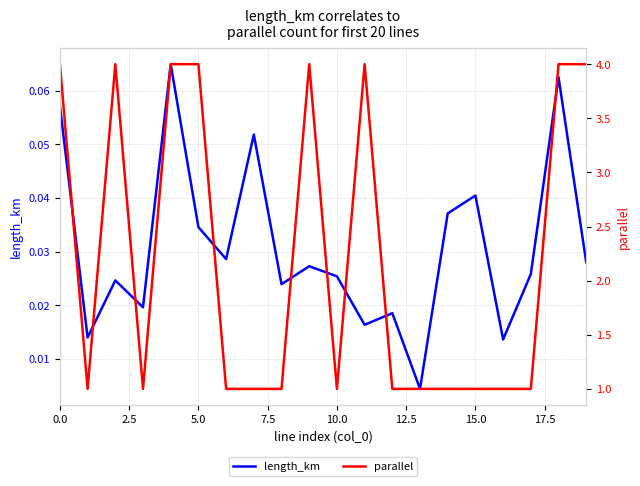

List the series in order of their peak value, highest first.

parallel, length_km